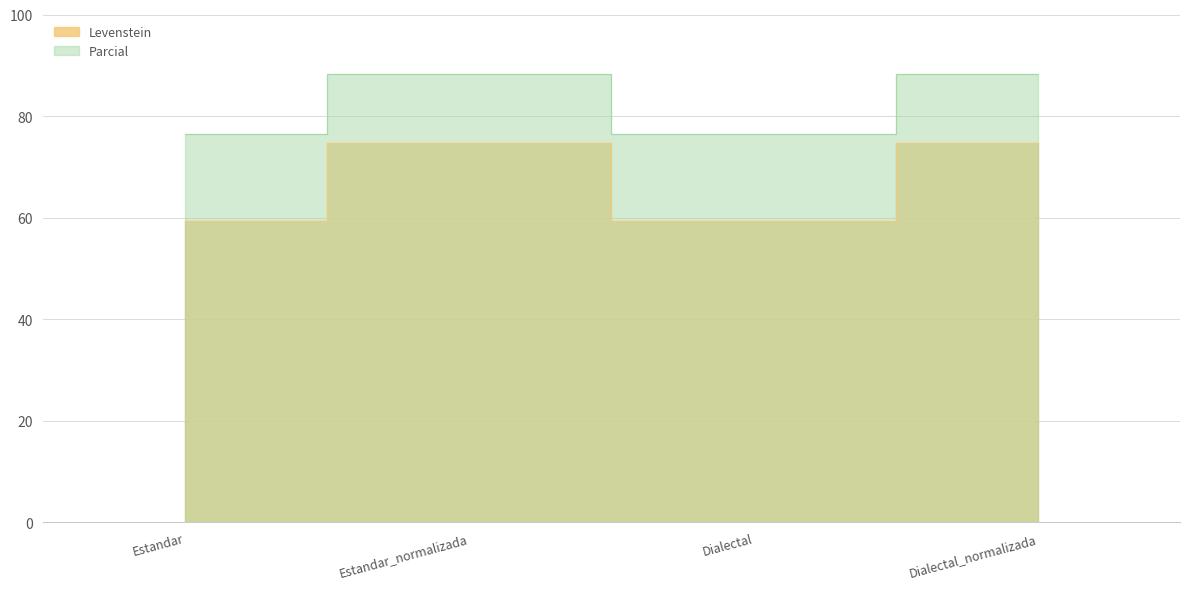

Is it true that Parcial equals 59.3 at Dialectal?

True